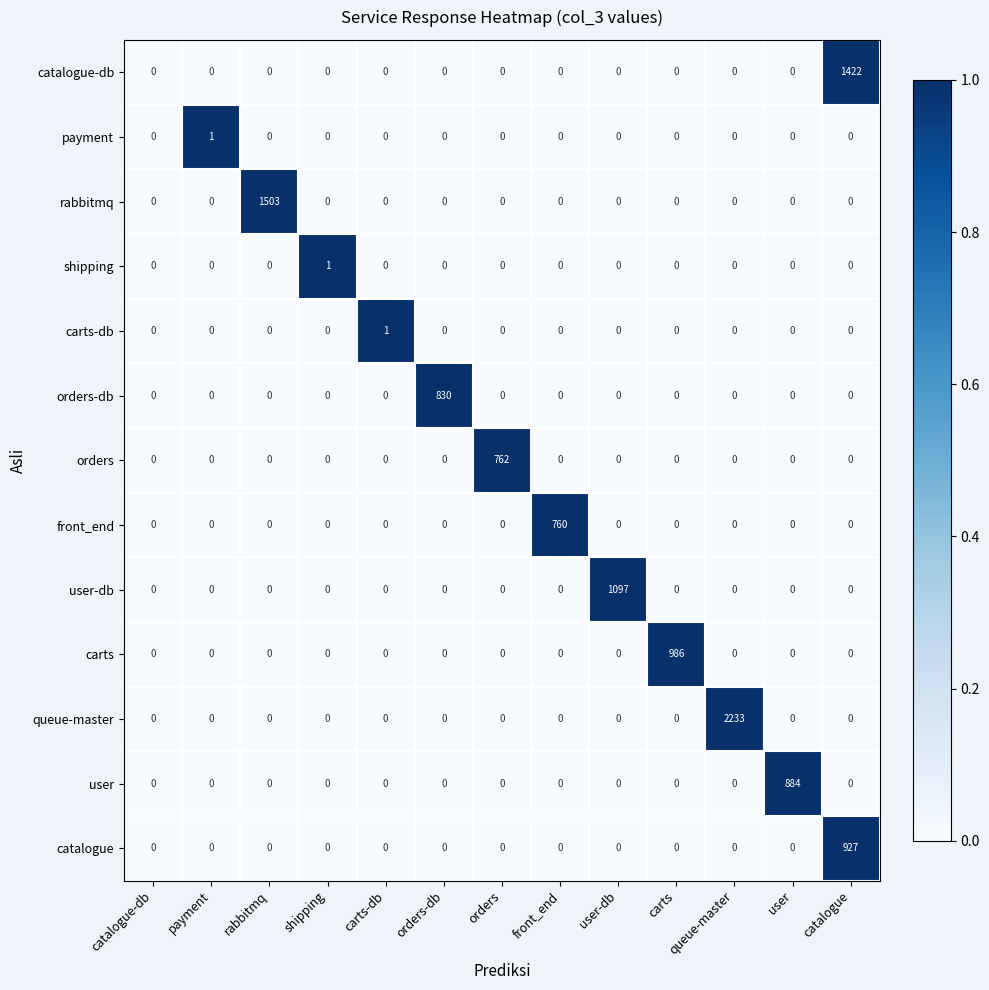

What is the maximum value for queue-master?

2233